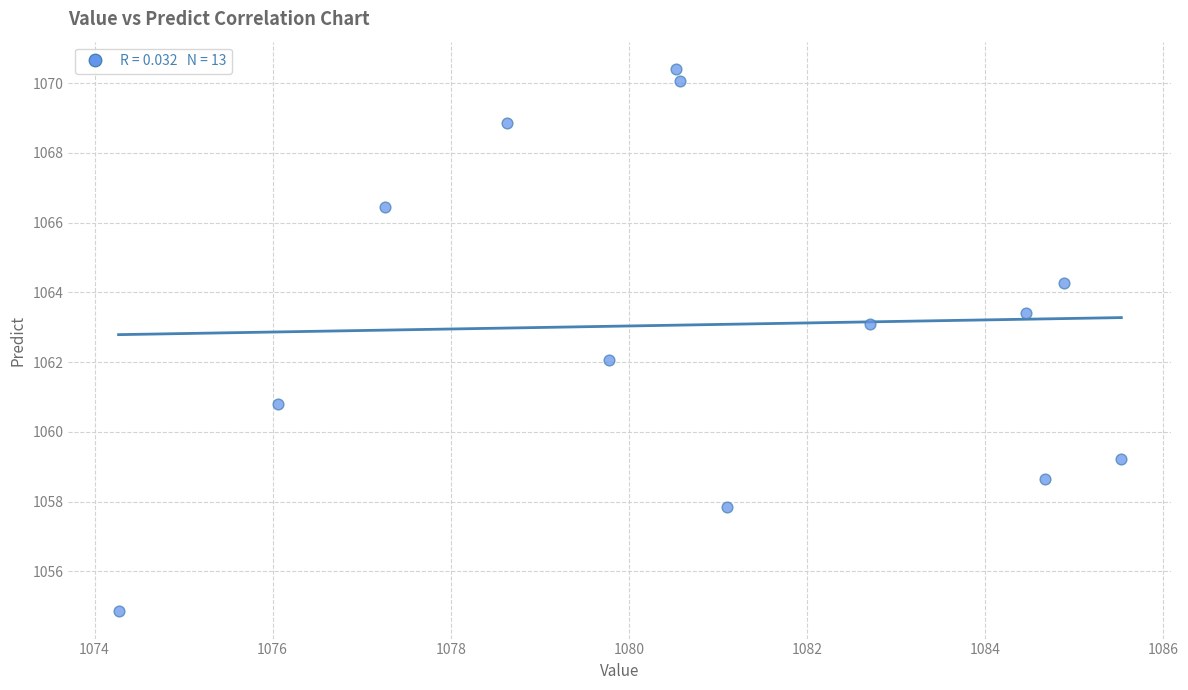

What is the range of X values (max minus min)?

11.3